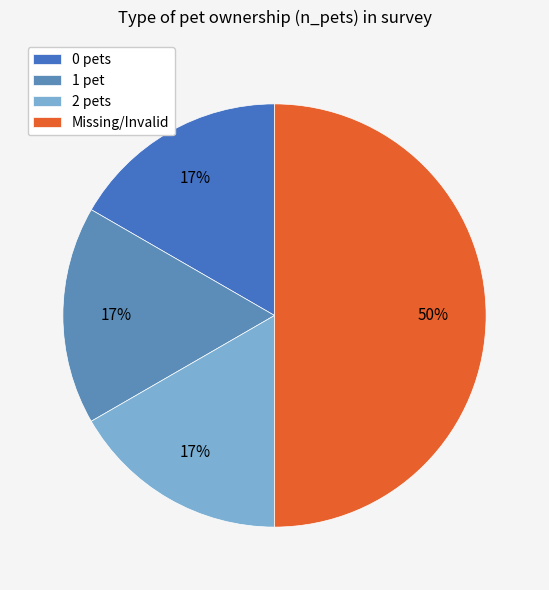

Is 0 pets the majority of the pie?

No